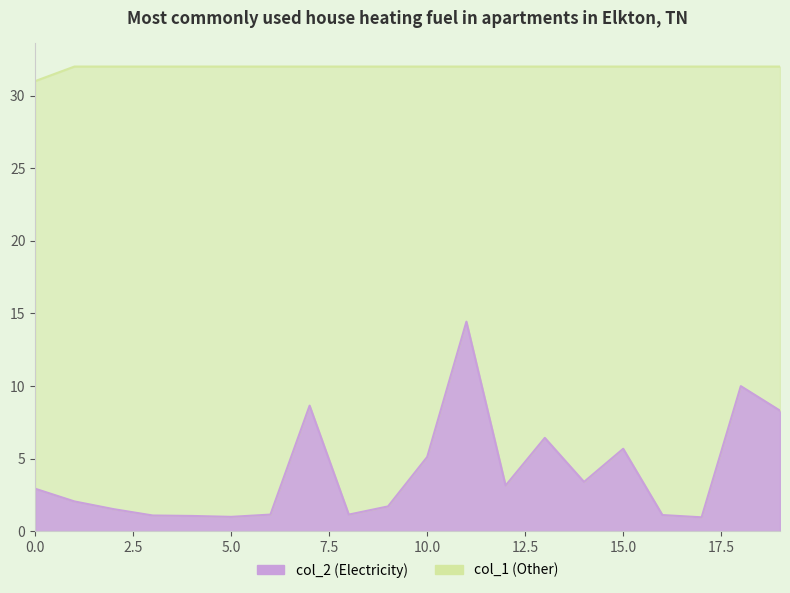

What is the approximate value of col_1 at 8?

32.0